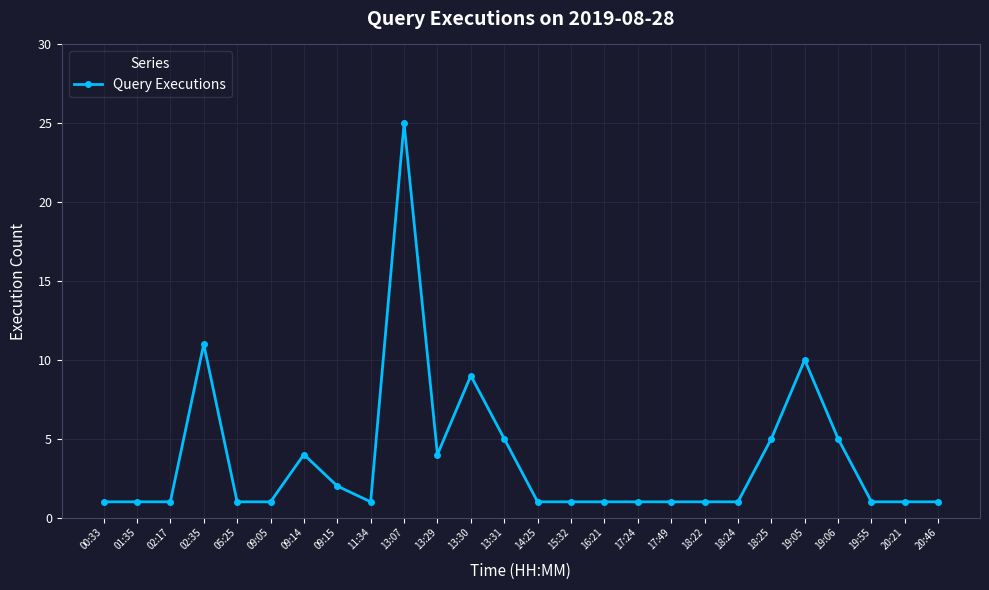

Is this an area chart (filled region under the line)?

No